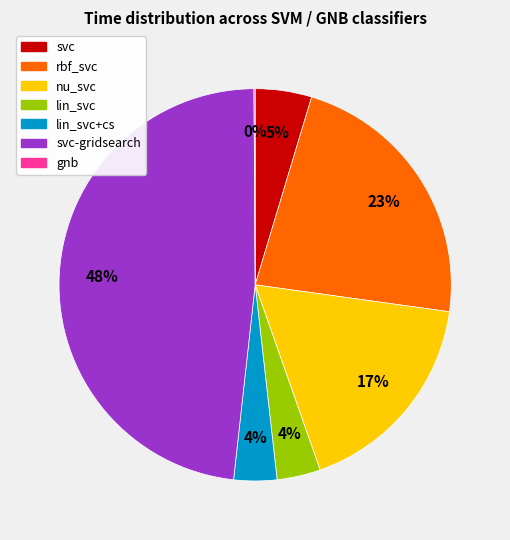

Does any single category account for the majority?

No